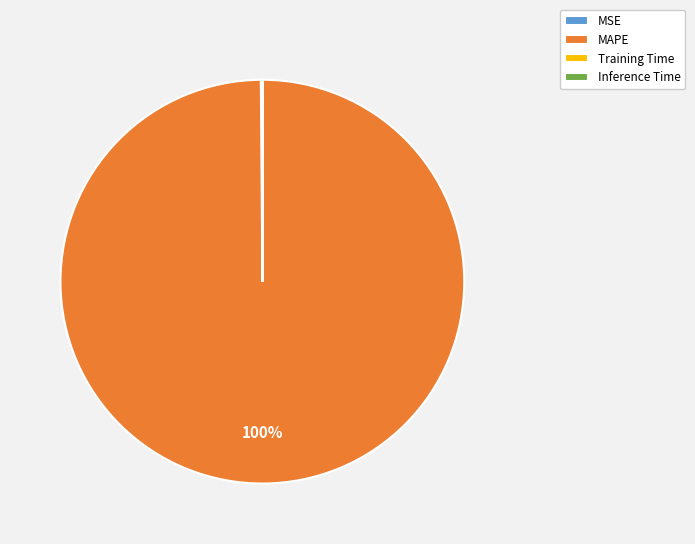

What percentage is the MAPE slice, to the nearest percent?

100%